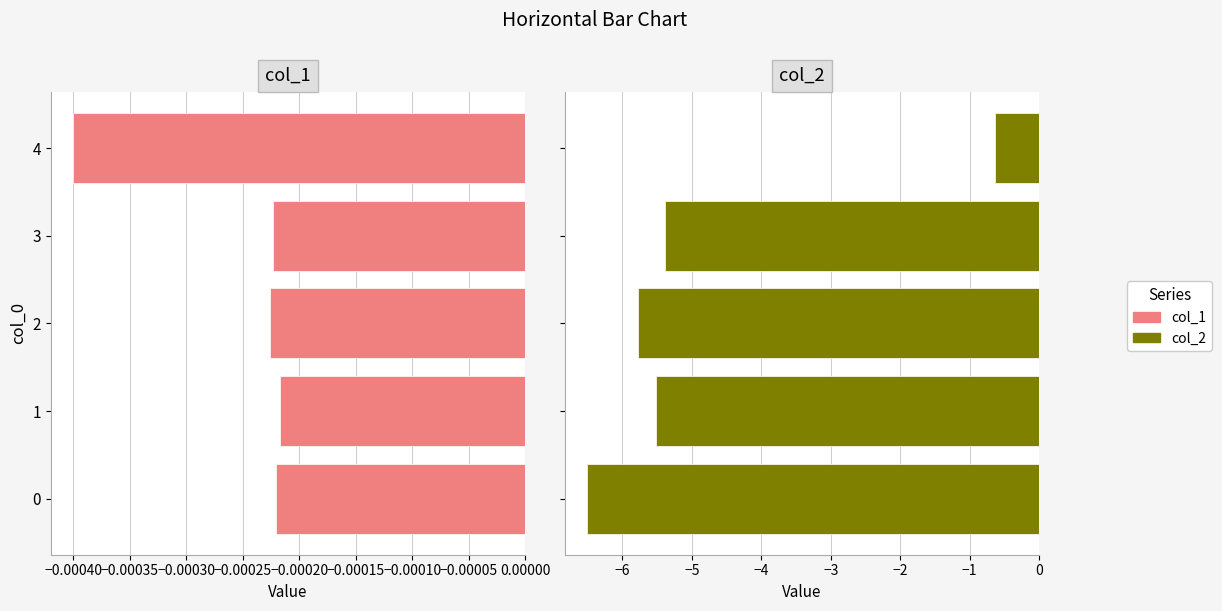

Count the number of data series in this chart.

2